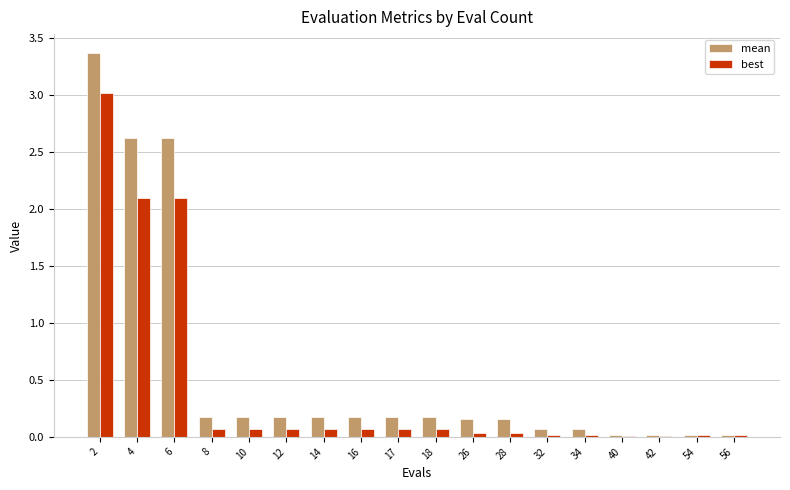

Rank the series by their maximum value, from lowest to highest.

best, mean